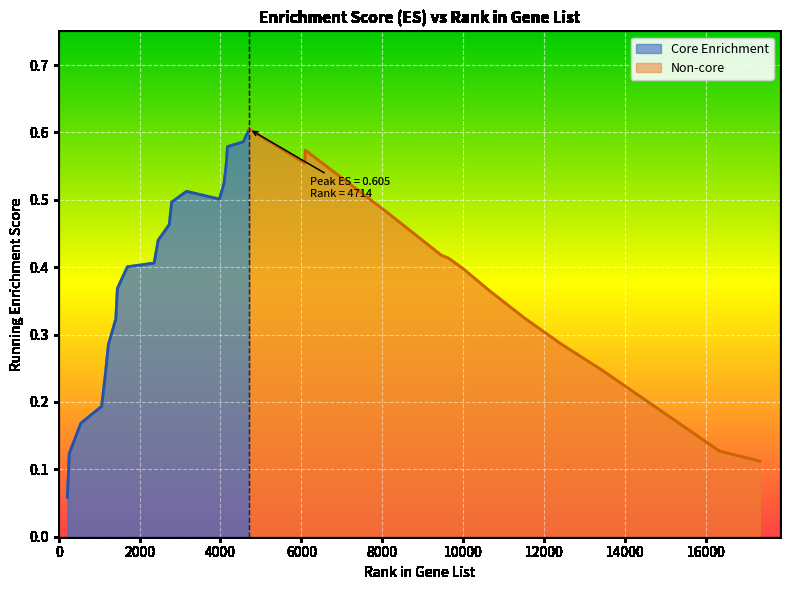

What is the sum of the values at 1153 and 10668?

0.6